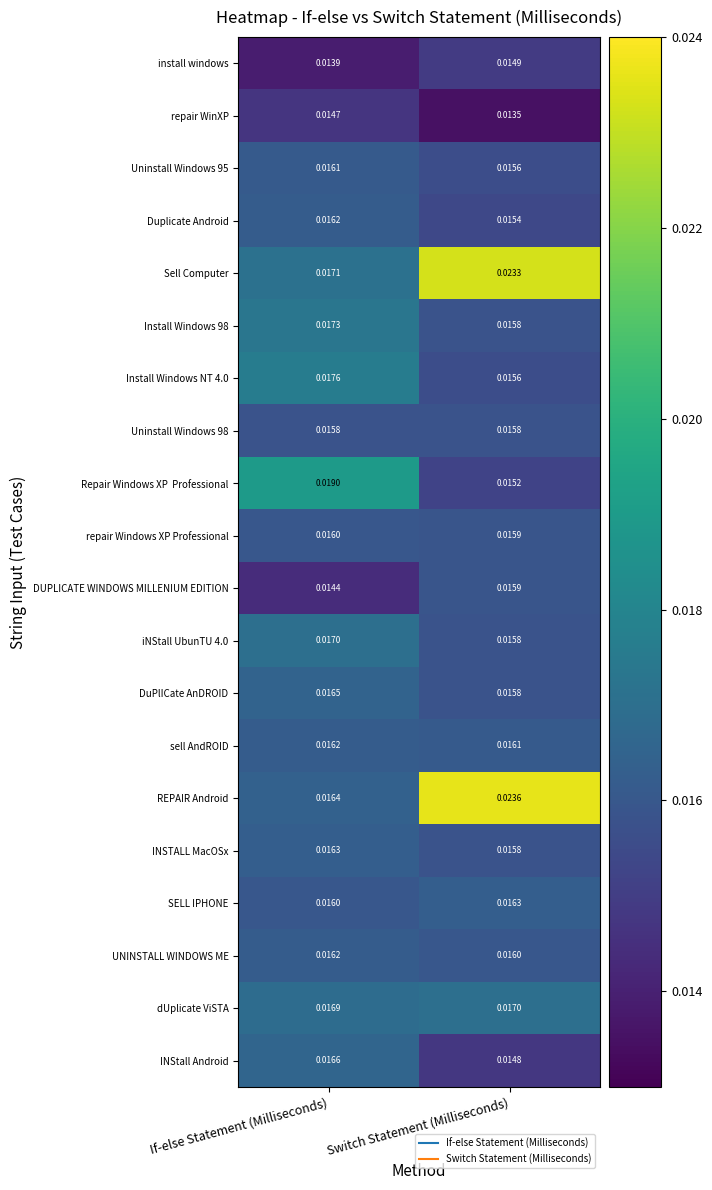

Between If-else Statement (Milliseconds) and Switch Statement (Milliseconds), which series saw the biggest shift?

REPAIR Android